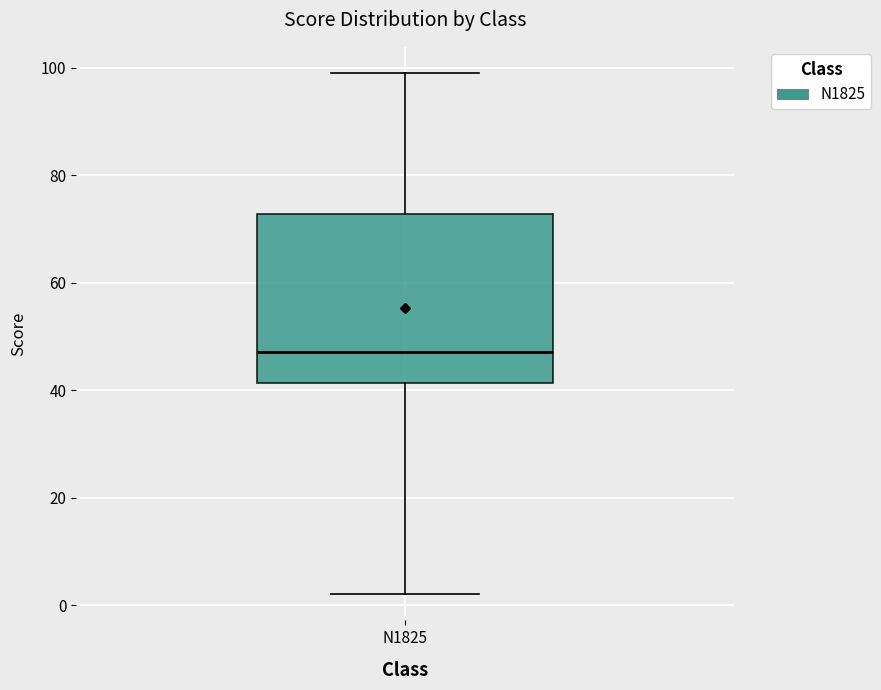

Transcribe this box plot: give where the median line is, the range the box spans, and where the two whiskers end, as read against the y-axis. The values are not printed on the chart, so give them approximately, as read against the axis.

median 48, box 42 to 72, whiskers 2 to 100